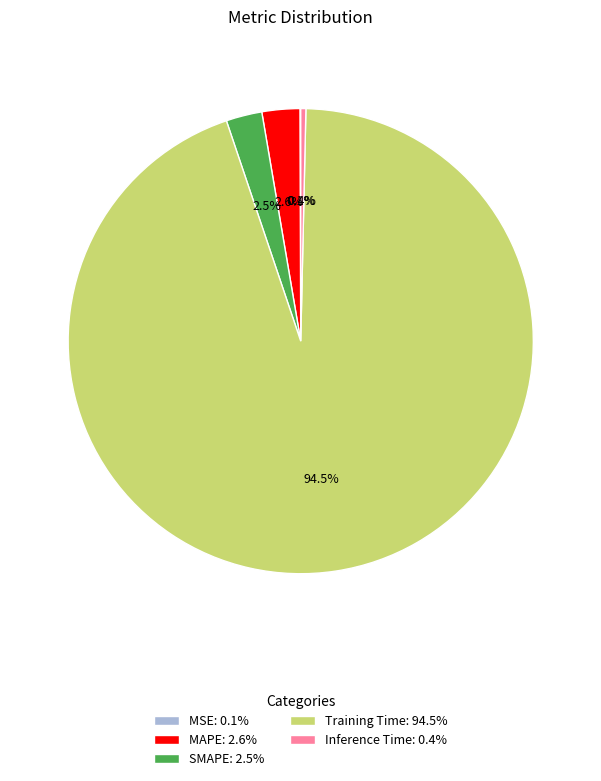

Between Inference Time: 0.4% and MAPE: 2.6%, which is larger?

MAPE: 2.6%